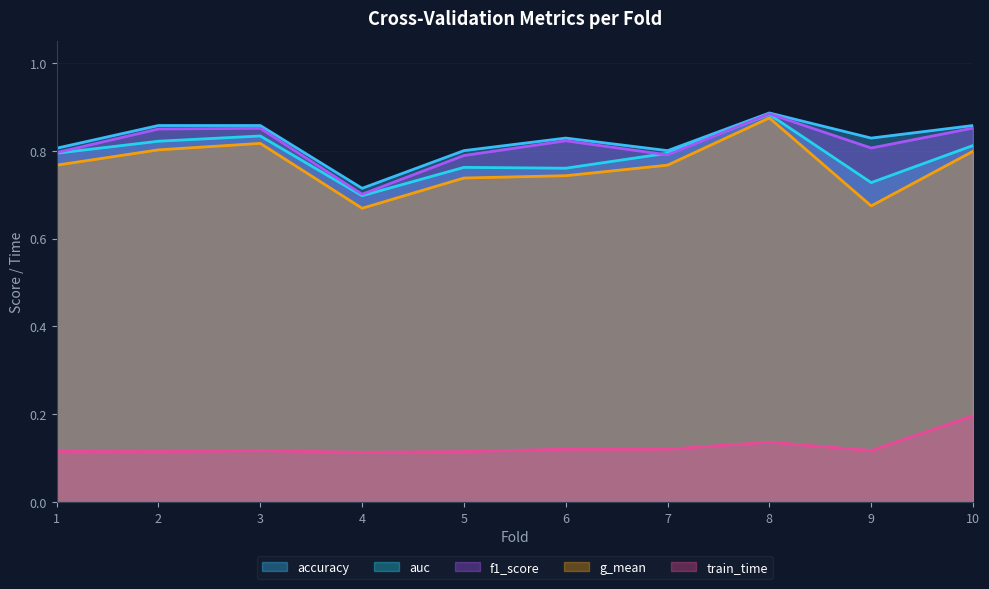

Is the value of accuracy at 4 greater than the value of auc at 1?

No